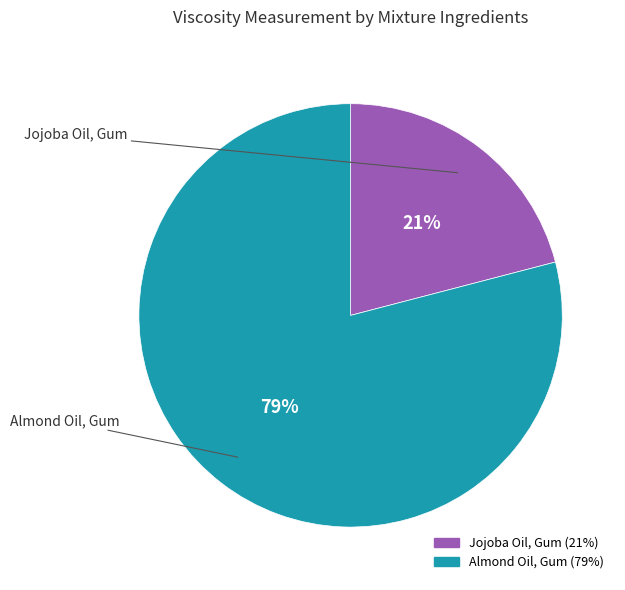

Approximately how many times larger is the value at Jojoba Oil, Gum compared to Almond Oil, Gum?

0.3